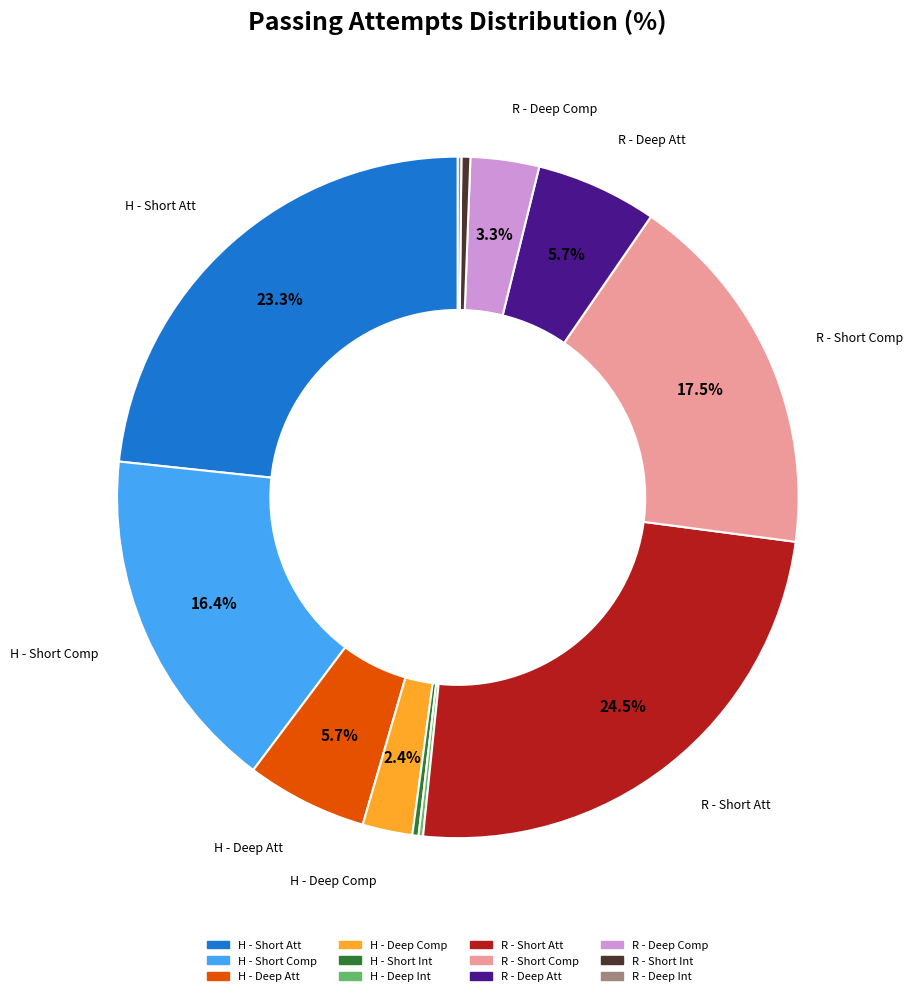

Is there a majority slice in this chart?

No